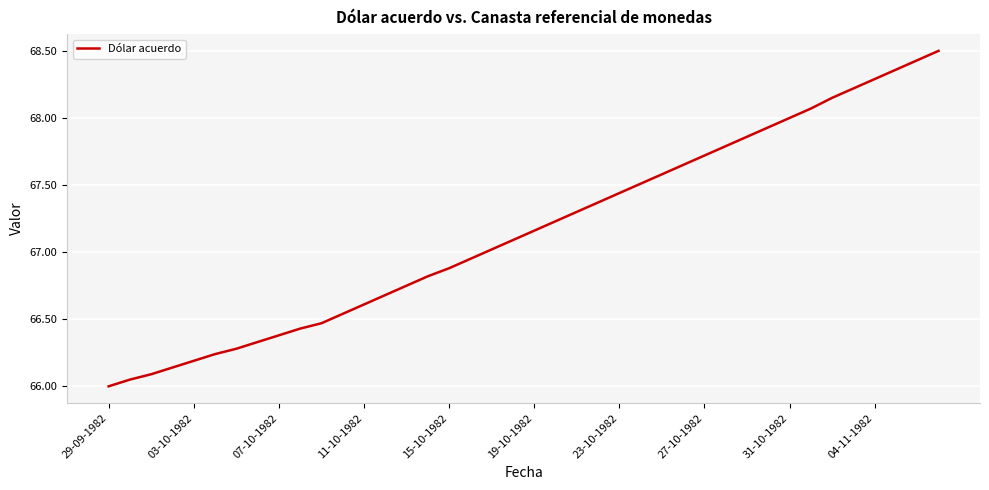

What is the difference between the maximum and minimum values?

2.5